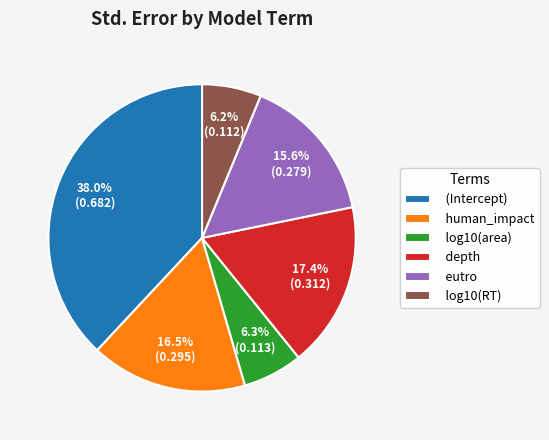

The log10(area) slice represents 6% of the pie. True or false?

True